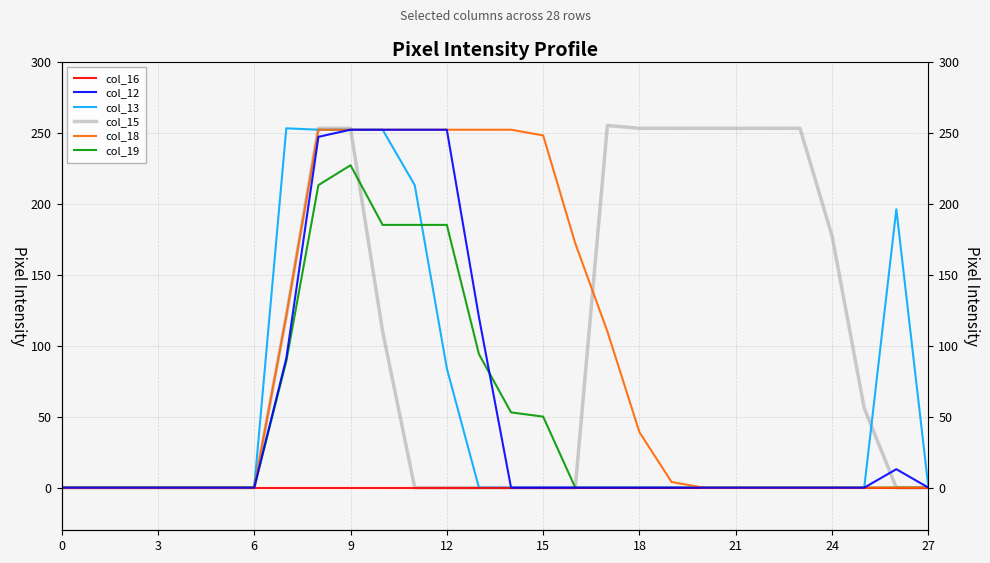

True or false: col_16 and col_19 cross at least once.

False